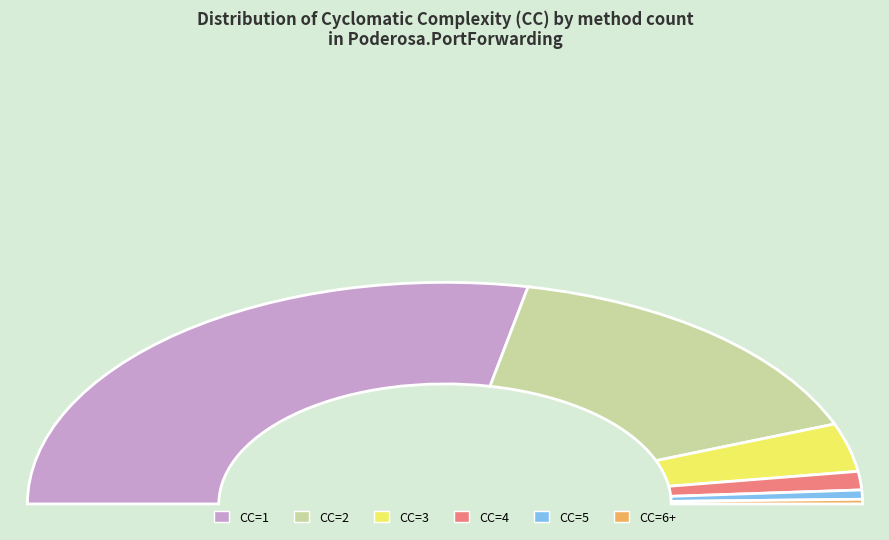

True or false: CC=6+ accounts for 1% of the total.

True